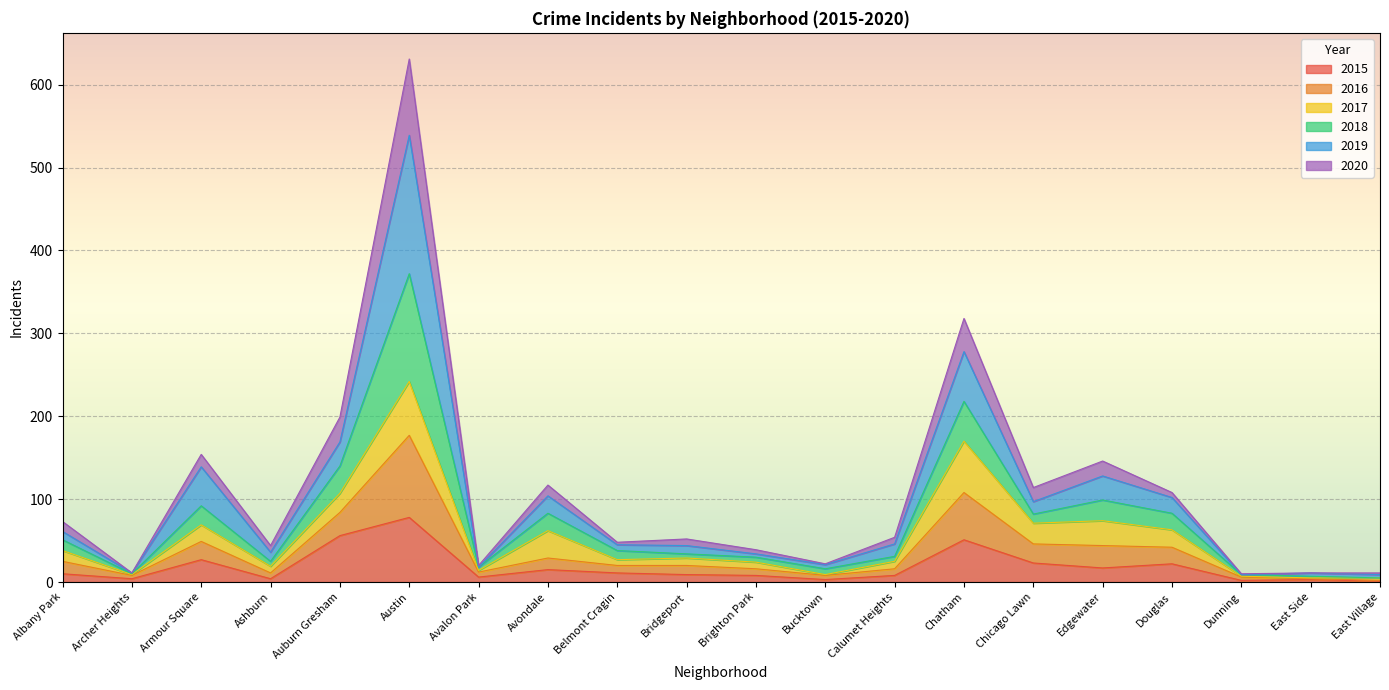

True or false: 2015 has a value of 4 at Ashburn.

True